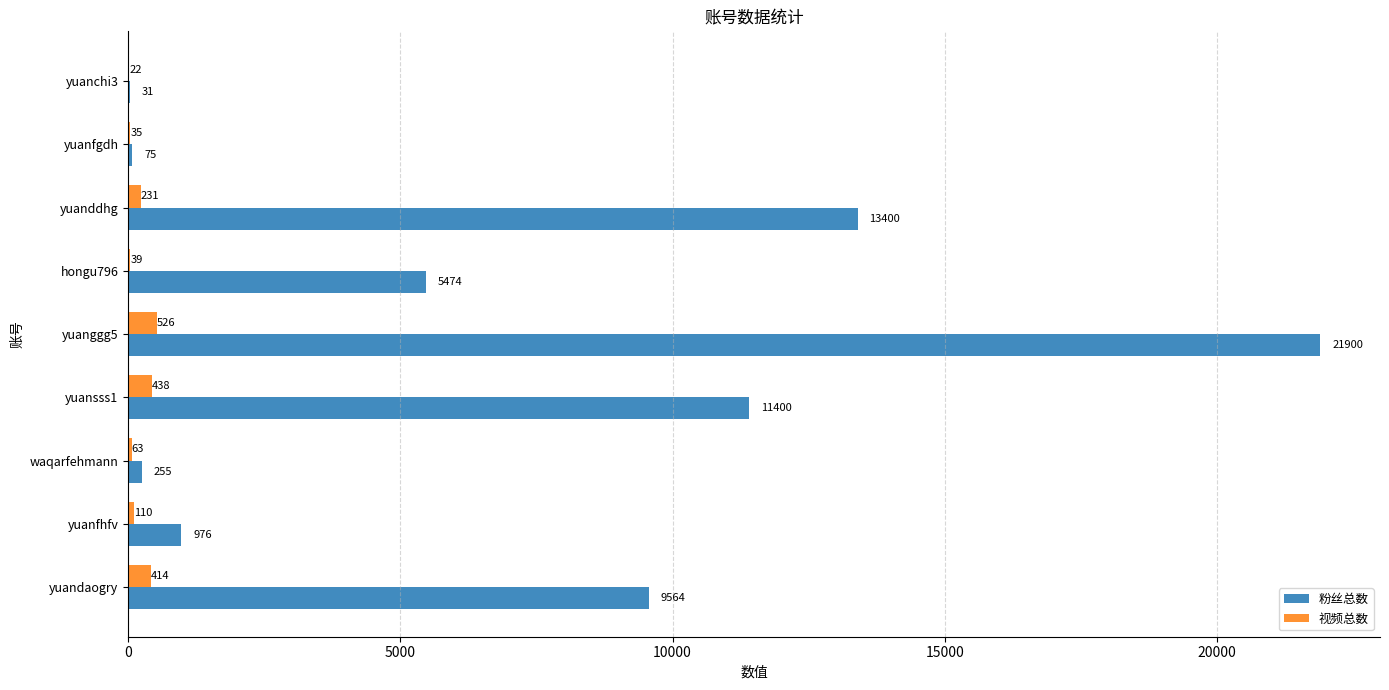

What are all the series names shown in the legend?

粉丝总数, 视频总数